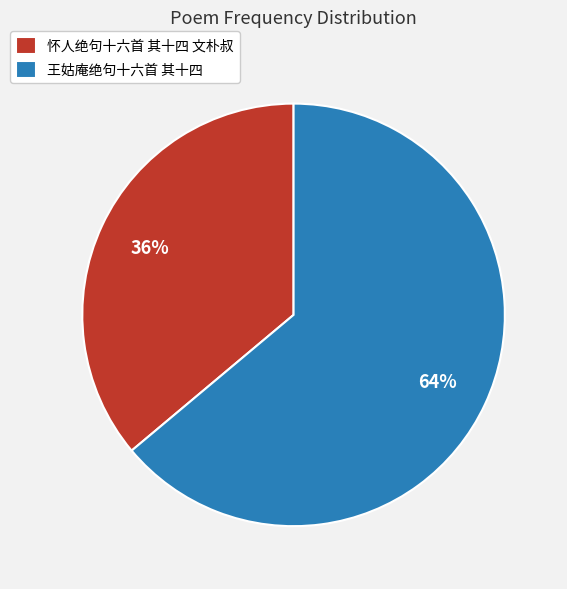

Count the number of slices in the pie.

2